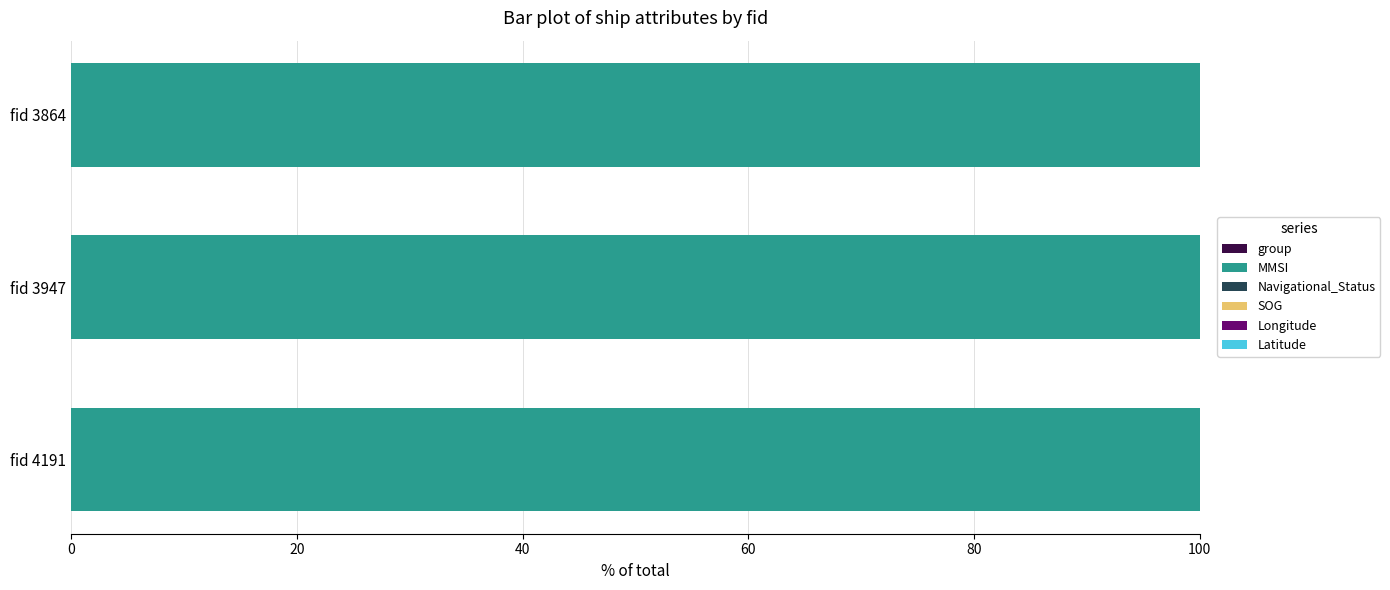

How many categories are shown in the chart?

3